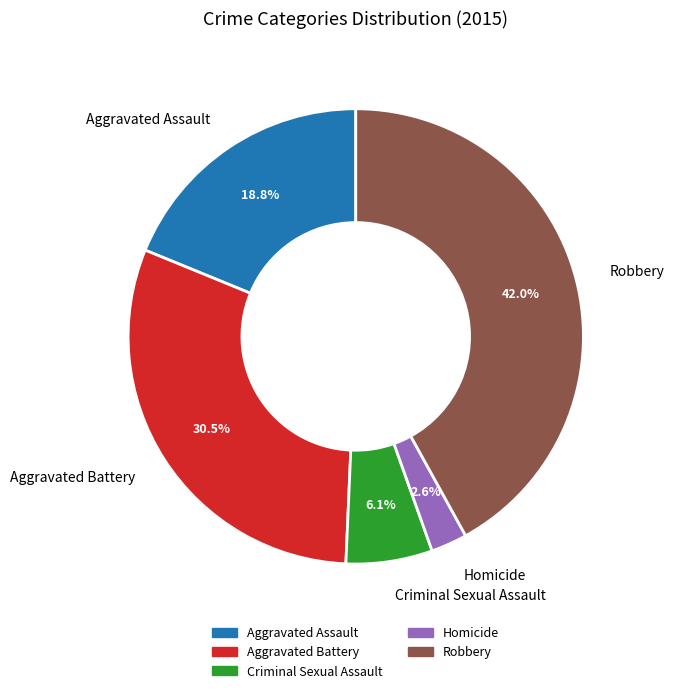

Between Homicide and Criminal Sexual Assault, which is larger?

Criminal Sexual Assault